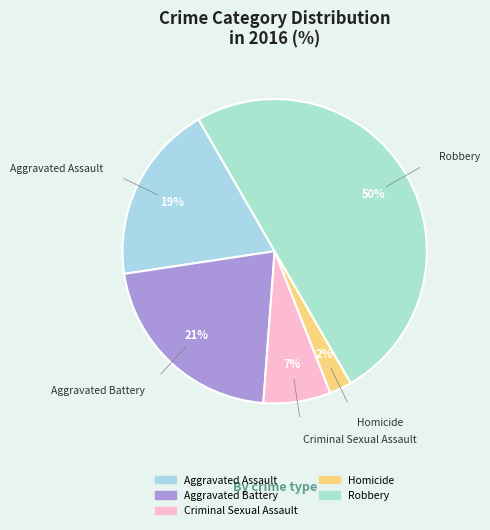

To the nearest percent, what percentage of the pie is Aggravated Battery?

21%